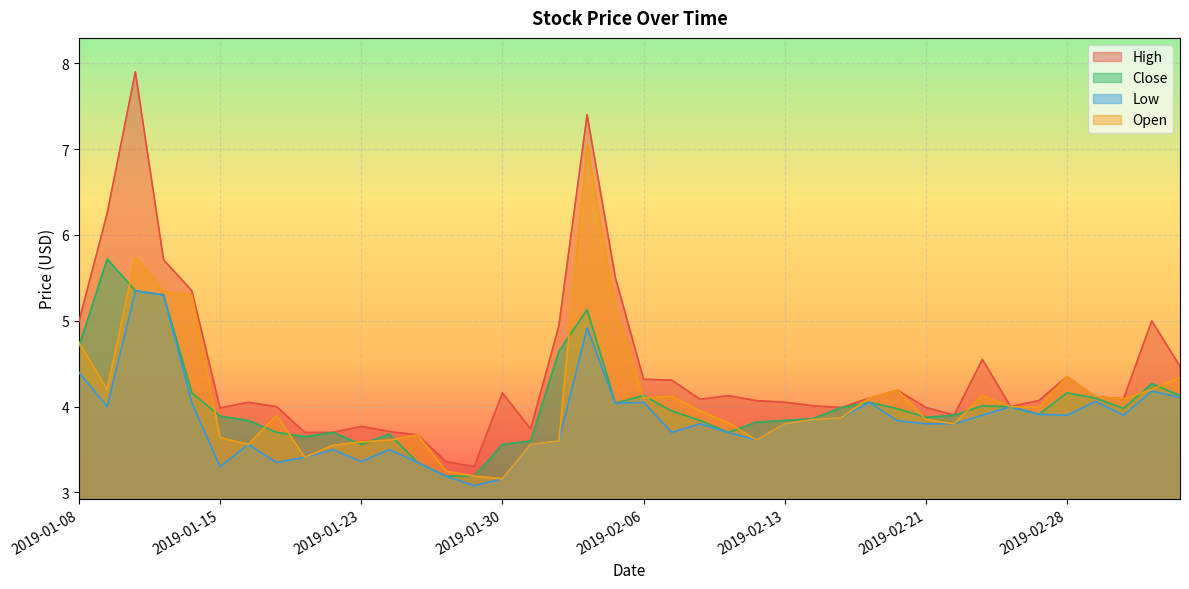

Reading left to right, transcribe all the data shown in this chart.

High: 2019-01-08=5.0	2019-01-09=6.2	2019-01-10=7.9	2019-01-11=5.7	2019-01-14=5.3	2019-01-15=4.0	2019-01-16=4.0	2019-01-17=4.0	2019-01-18=3.7	2019-01-22=3.7	2019-01-23=3.8	2019-01-24=3.7	2019-01-25=3.7	2019-01-28=3.4	2019-01-29=3.3	2019-01-30=4.2	2019-01-31=3.7	2019-02-01=4.9	2019-02-04=7.4	2019-02-05=5.5	2019-02-06=4.3	2019-02-07=4.3	2019-02-08=4.1	2019-02-11=4.1	2019-02-12=4.1	2019-02-13=4.1	2019-02-14=4.0	2019-02-15=4.0	2019-02-19=4.1	2019-02-20=4.2	2019-02-21=4.0	2019-02-22=3.9	2019-02-25=4.5	2019-02-26=4.0	2019-02-27=4.1	2019-02-28=4.3	2019-03-01=4.1	2019-03-04=4.1	2019-03-05=5.0	2019-03-06=4.5
Close: 2019-01-08=4.7	2019-01-09=5.7	2019-01-10=5.3	2019-01-11=5.3	2019-01-14=4.2	2019-01-15=3.9	2019-01-16=3.8	2019-01-17=3.7	2019-01-18=3.6	2019-01-22=3.7	2019-01-23=3.6	2019-01-24=3.7	2019-01-25=3.4	2019-01-28=3.2	2019-01-29=3.2	2019-01-30=3.6	2019-01-31=3.6	2019-02-01=4.6	2019-02-04=5.1	2019-02-05=4.0	2019-02-06=4.1	2019-02-07=4.0	2019-02-08=3.8	2019-02-11=3.7	2019-02-12=3.8	2019-02-13=3.8	2019-02-14=3.9	2019-02-15=4.0	2019-02-19=4.0	2019-02-20=4.0	2019-02-21=3.9	2019-02-22=3.9	2019-02-25=4.0	2019-02-26=4.0	2019-02-27=3.9	2019-02-28=4.2	2019-03-01=4.1	2019-03-04=4.0	2019-03-05=4.3	2019-03-06=4.1
Low: 2019-01-08=4.4	2019-01-09=4.0	2019-01-10=5.3	2019-01-11=5.3	2019-01-14=4.0	2019-01-15=3.3	2019-01-16=3.6	2019-01-17=3.4	2019-01-18=3.4	2019-01-22=3.5	2019-01-23=3.4	2019-01-24=3.5	2019-01-25=3.4	2019-01-28=3.2	2019-01-29=3.1	2019-01-30=3.2	2019-01-31=3.6	2019-02-01=3.6	2019-02-04=4.9	2019-02-05=4.0	2019-02-06=4.0	2019-02-07=3.7	2019-02-08=3.8	2019-02-11=3.7	2019-02-12=3.6	2019-02-13=3.8	2019-02-14=3.9	2019-02-15=3.9	2019-02-19=4.0	2019-02-20=3.8	2019-02-21=3.8	2019-02-22=3.8	2019-02-25=3.9	2019-02-26=4.0	2019-02-27=3.9	2019-02-28=3.9	2019-03-01=4.1	2019-03-04=3.9	2019-03-05=4.2	2019-03-06=4.1
Open: 2019-01-08=4.8	2019-01-09=4.2	2019-01-10=5.7	2019-01-11=5.3	2019-01-14=5.3	2019-01-15=3.6	2019-01-16=3.6	2019-01-17=3.9	2019-01-18=3.4	2019-01-22=3.5	2019-01-23=3.6	2019-01-24=3.6	2019-01-25=3.7	2019-01-28=3.2	2019-01-29=3.2	2019-01-30=3.2	2019-01-31=3.6	2019-02-01=3.6	2019-02-04=7.0	2019-02-05=5.1	2019-02-06=4.1	2019-02-07=4.1	2019-02-08=4.0	2019-02-11=3.8	2019-02-12=3.6	2019-02-13=3.8	2019-02-14=3.9	2019-02-15=3.9	2019-02-19=4.1	2019-02-20=4.2	2019-02-21=3.9	2019-02-22=3.8	2019-02-25=4.1	2019-02-26=4.0	2019-02-27=4.0	2019-02-28=4.3	2019-03-01=4.1	2019-03-04=4.1	2019-03-05=4.2	2019-03-06=4.3